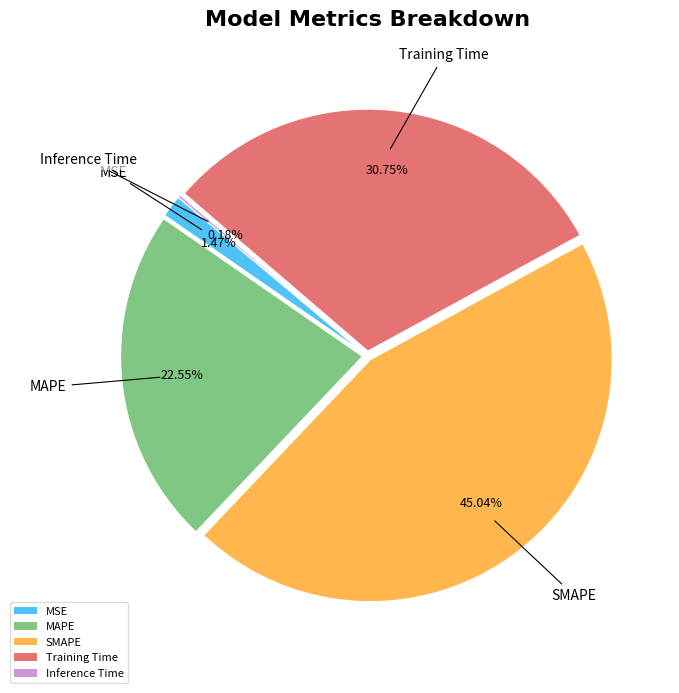

Approximately how many times larger is the value at Training Time compared to MAPE?

1.4